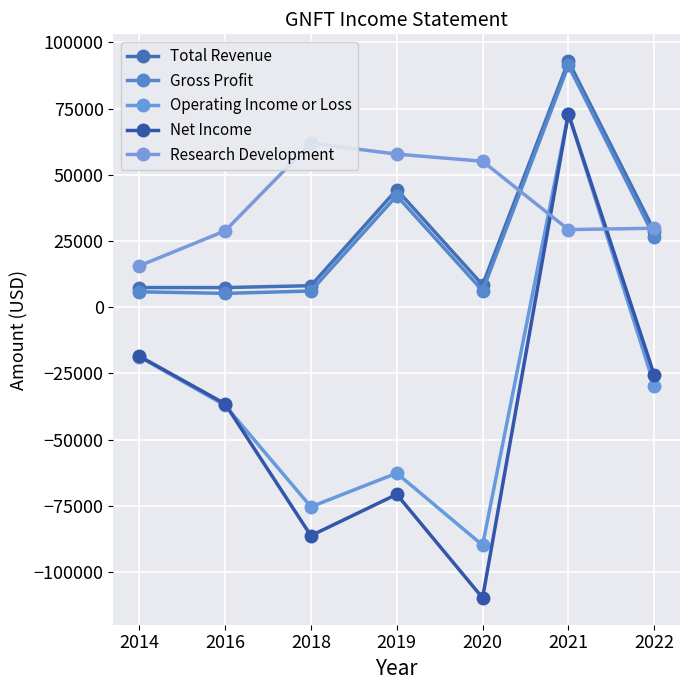

At which category does Research Development reach its first local peak?

2018